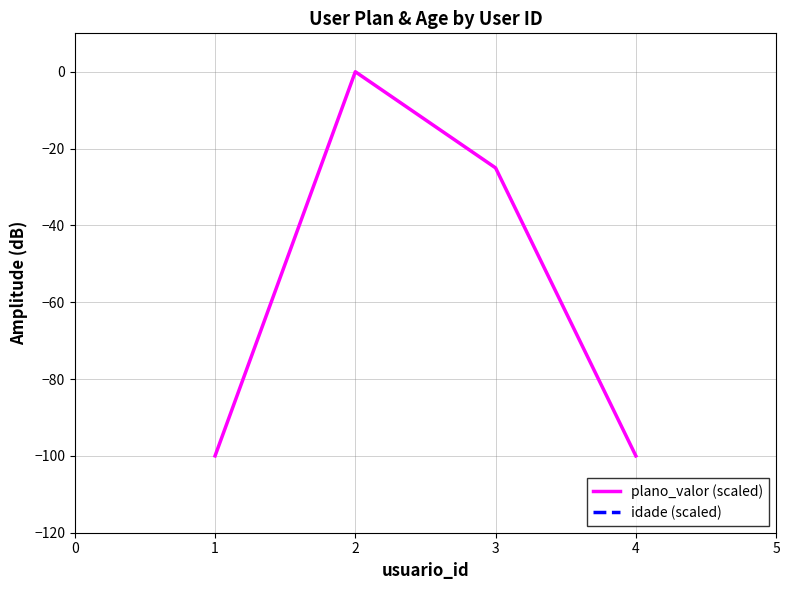

True or false: plano_valor (scaled) has more than 0 interior local peaks.

True